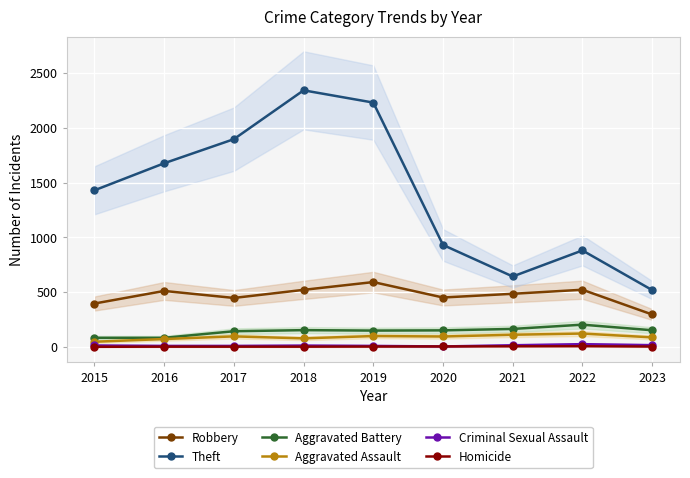

What is the difference between the second highest and second lowest values in the Criminal Sexual Assault series?

7